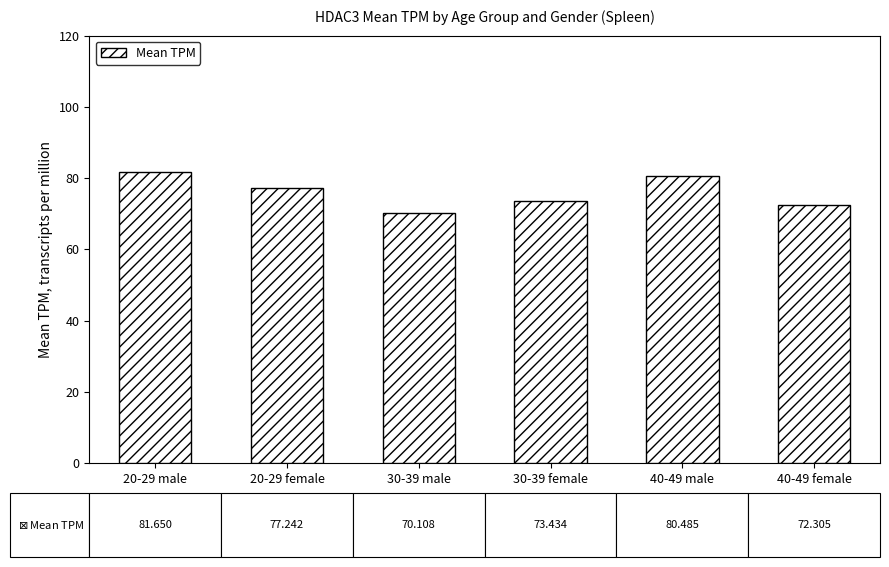

At which label does the data first exceed 77?

20-29 male